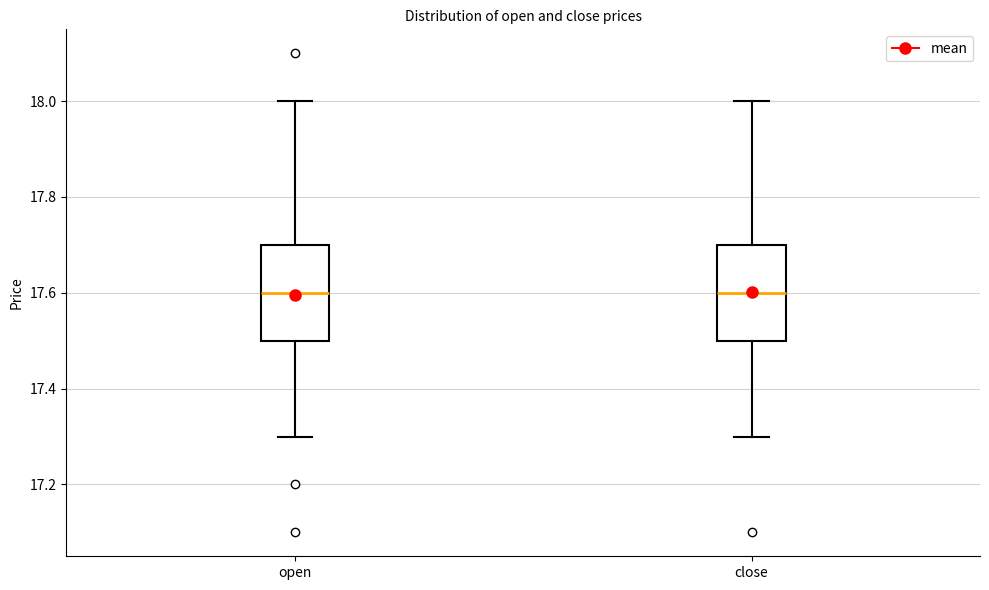

Where is the lower edge of the box for open on the y-axis? The values are not printed on the chart, so give them approximately, as read against the axis.

17.5